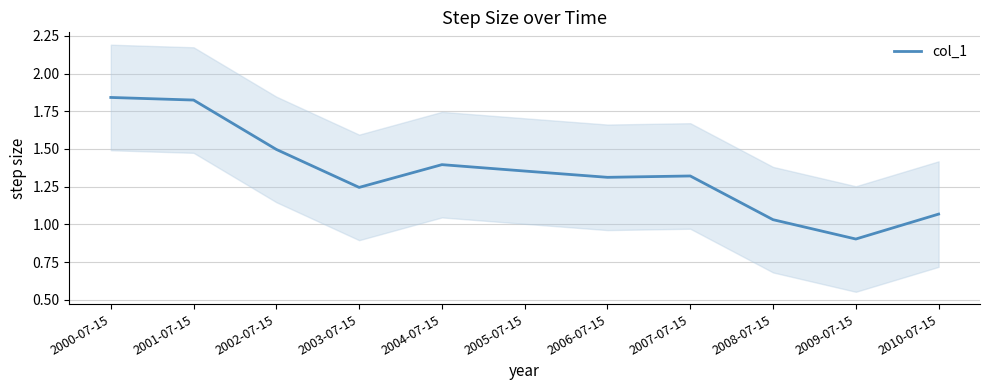

Read the value at 2007-07-15.

1.3